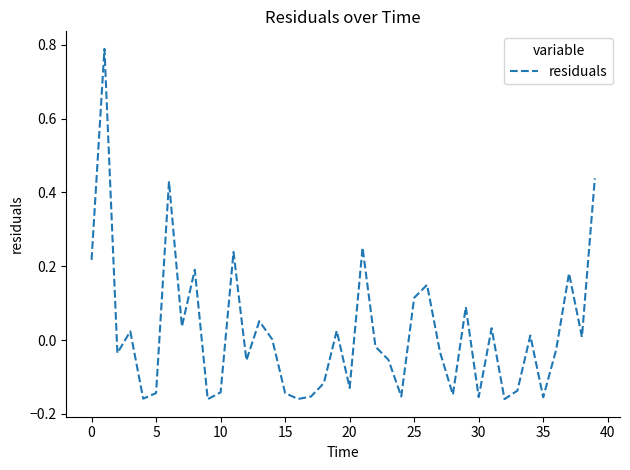

What is the difference between the maximum and minimum values?

0.9